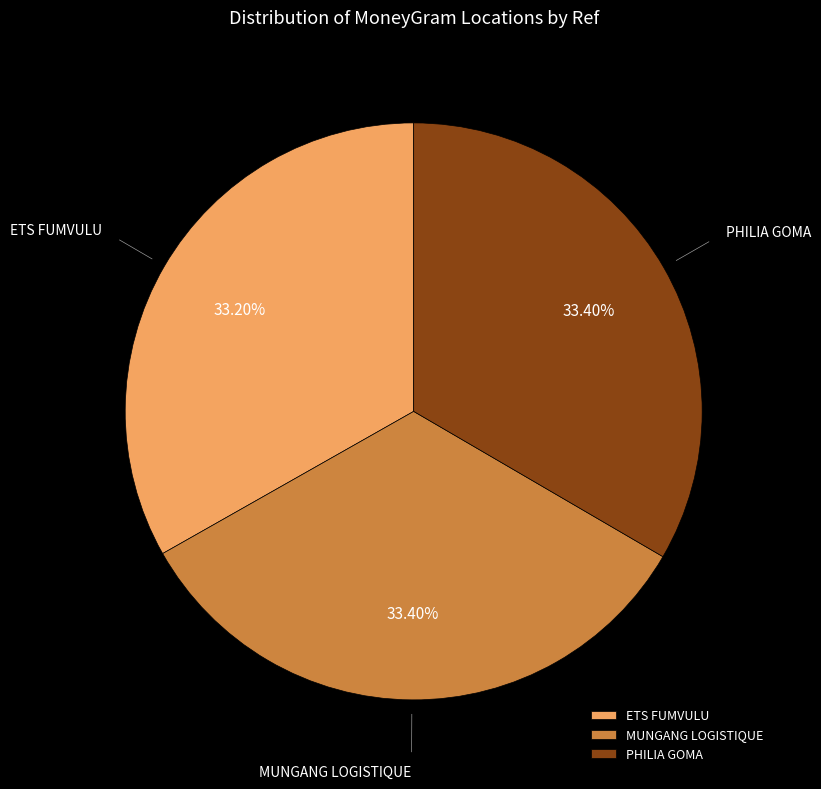

How many slices are in this pie chart?

3